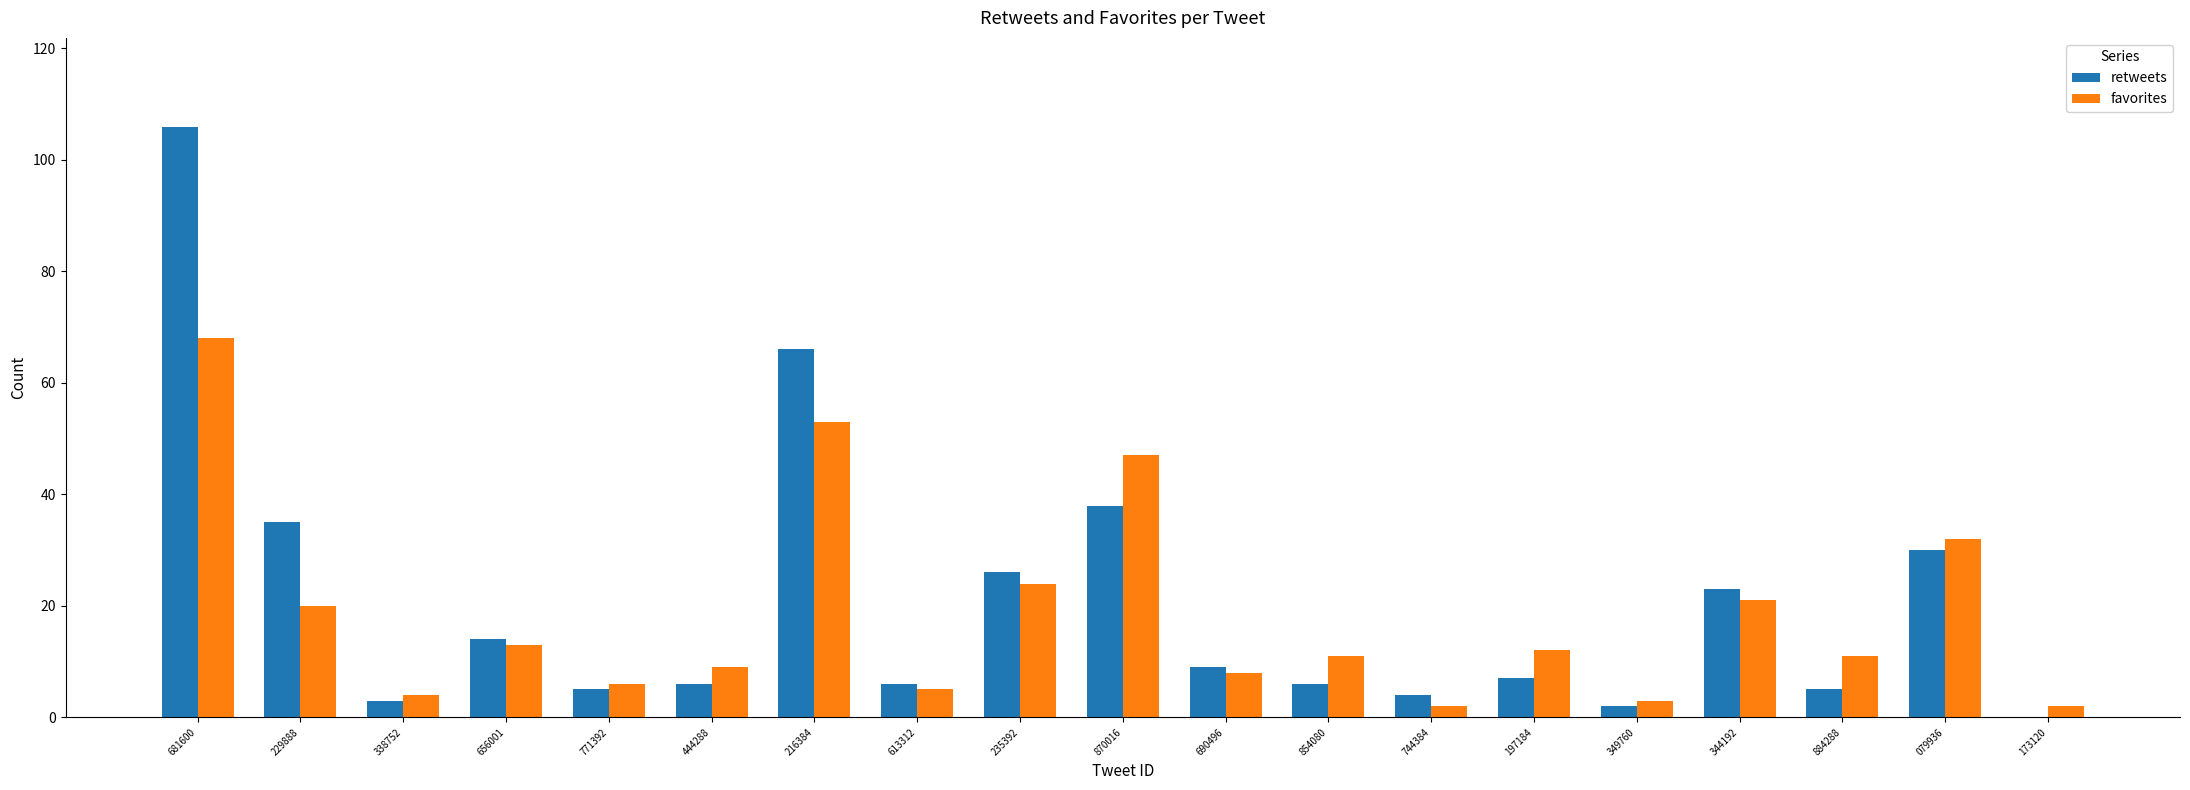

What is the spread (max minus min) of values at 173120?

2